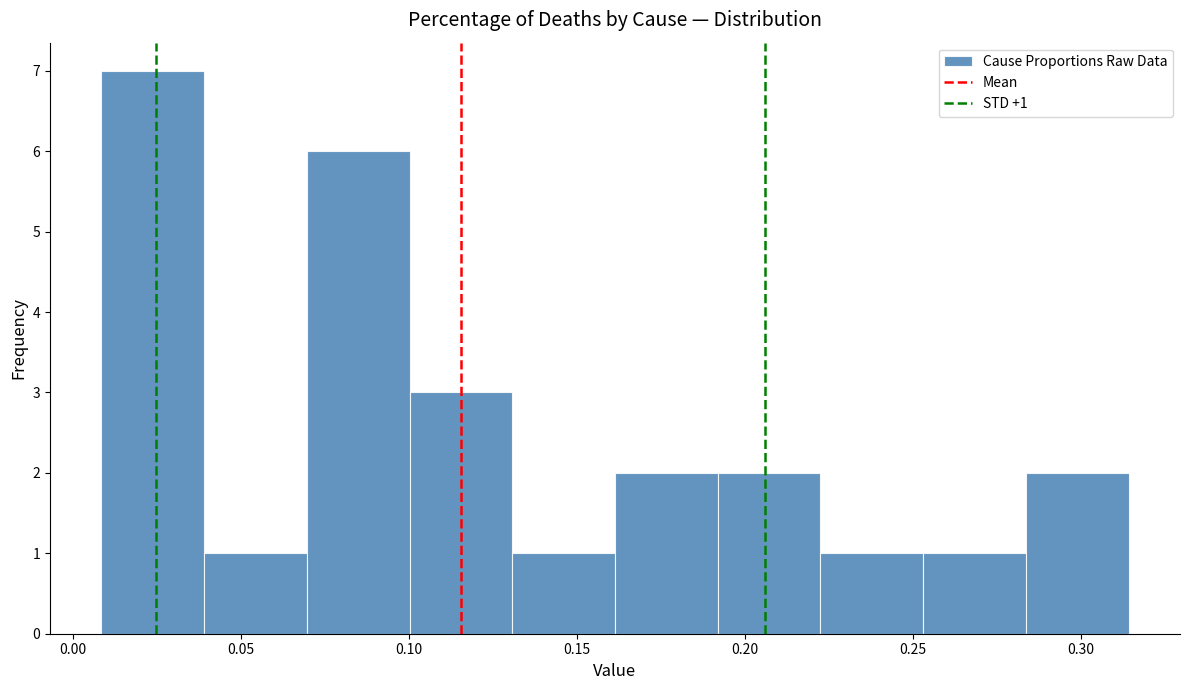

Which range on the x-axis has the tallest bar?

0.010 to 0.040